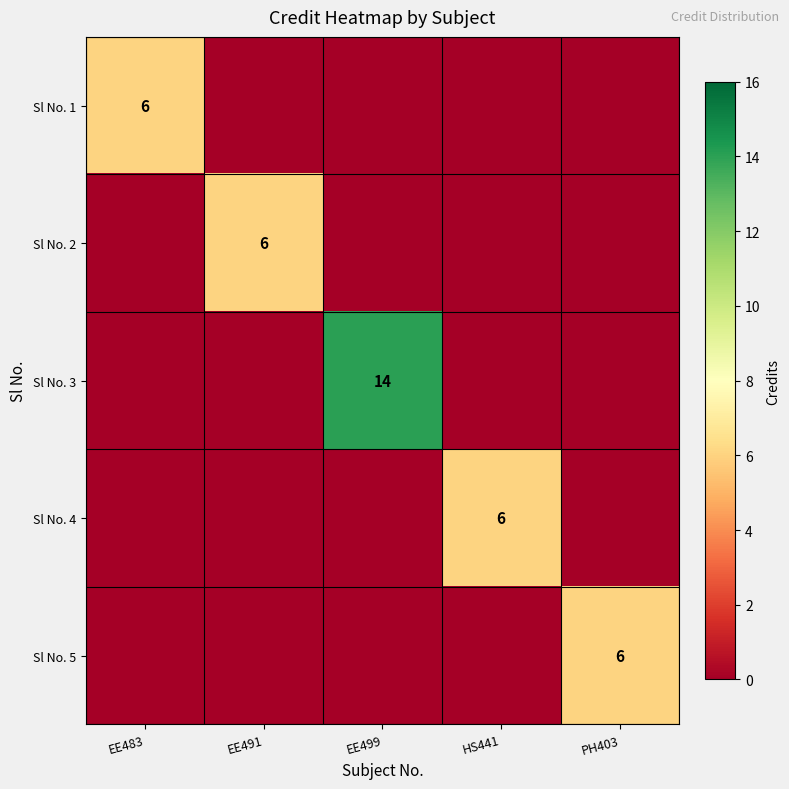

What is the spread (max minus min) of values at EE499?

14